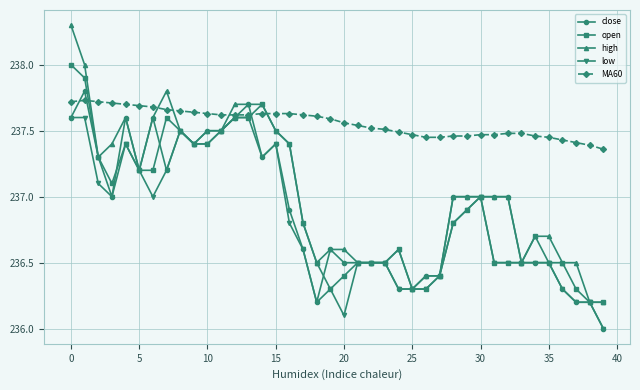

What is the value of the high point at the 8th from the left?

237.8